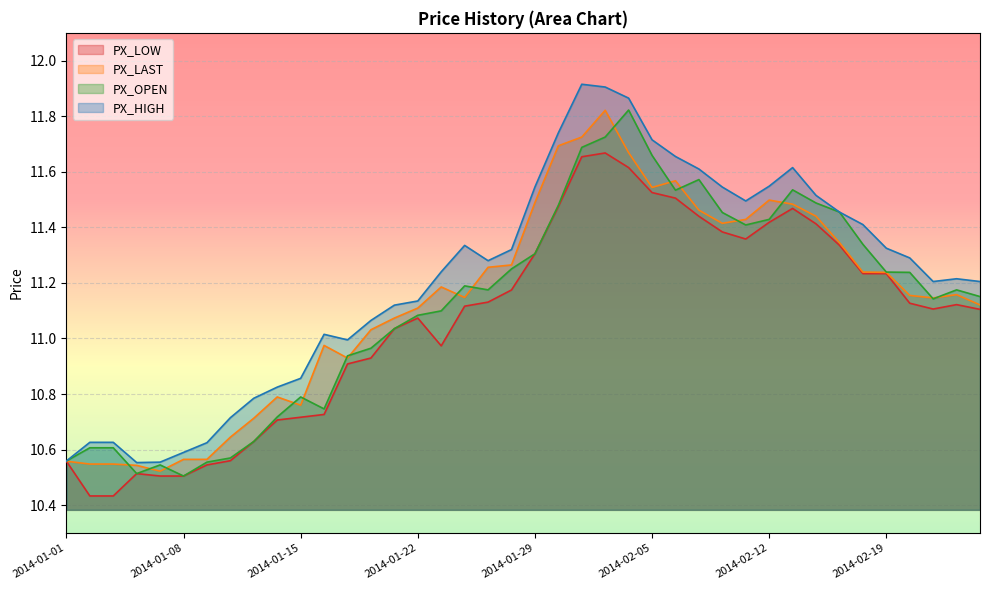

Rank the series at 2014-01-22 from highest to lowest value.

PX_HIGH, PX_LAST, PX_OPEN, PX_LOW